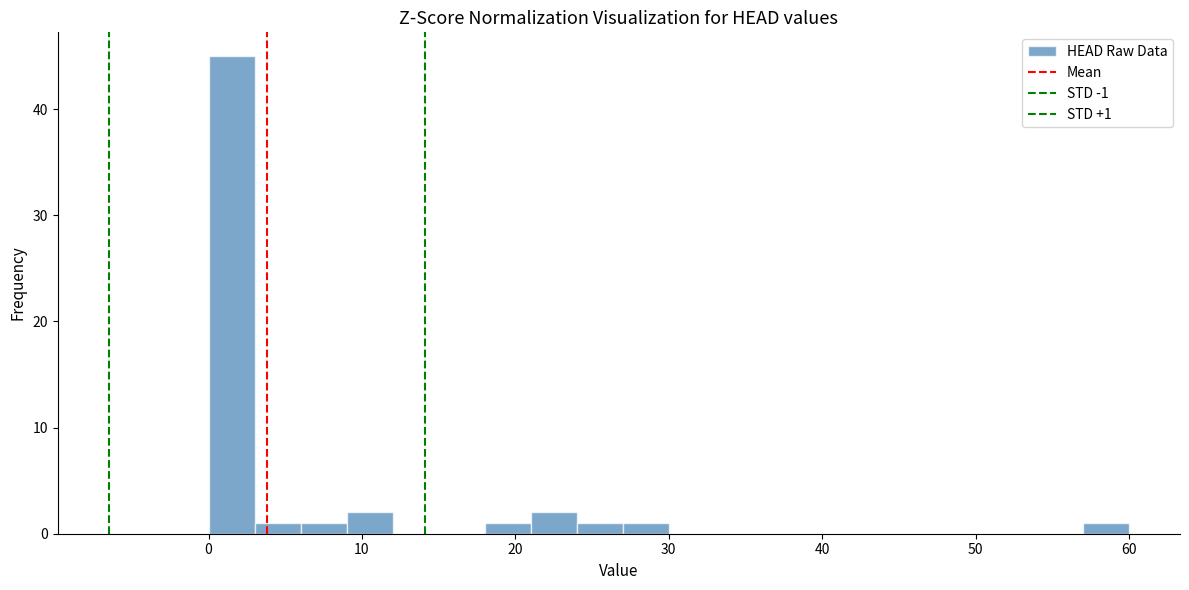

Read against the x-axis, roughly where is the centre of the tallest bar?

2